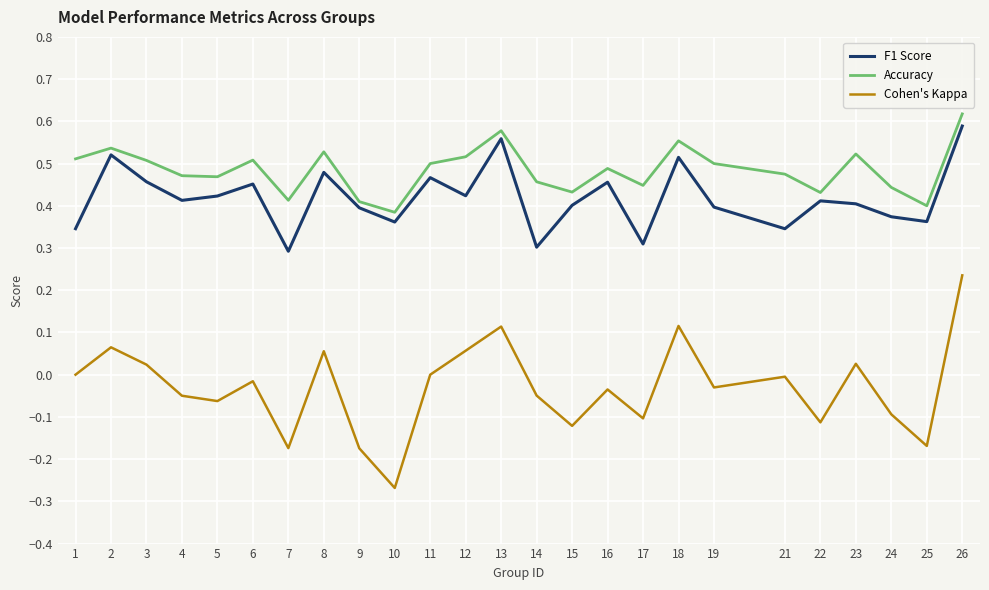

True or false: Cohen's Kappa and F1 Score intersect in this chart.

False